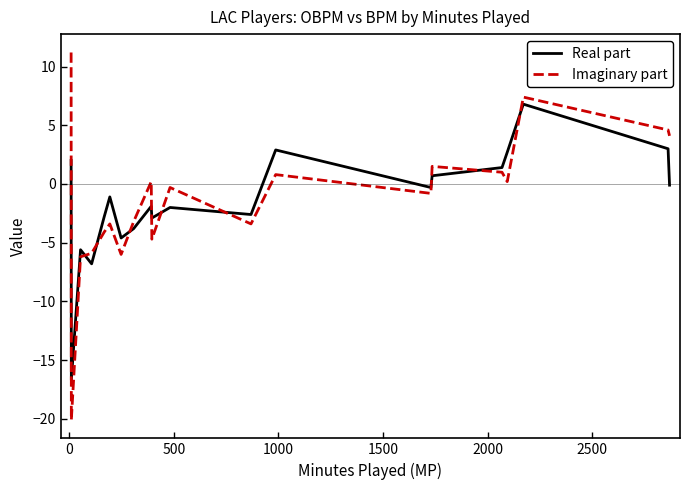

List the series in order of their peak value, lowest first.

Real part, Imaginary part